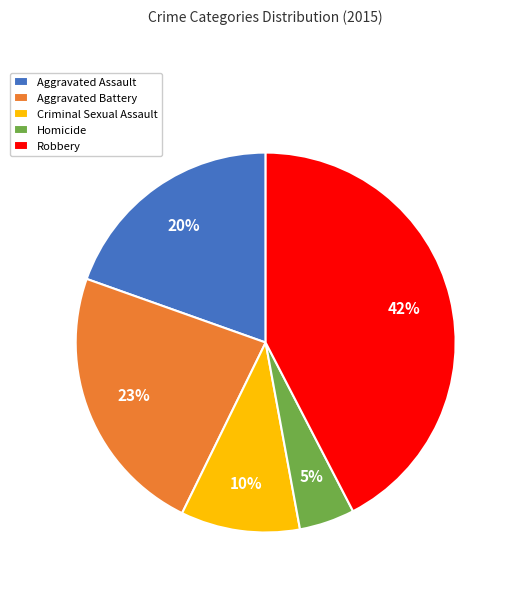

What is the ratio of the value at Robbery to the value at Criminal Sexual Assault?

4.2